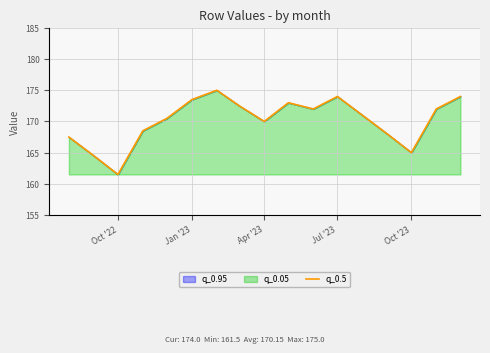

What is the value of the 4th point from the left?

168.5